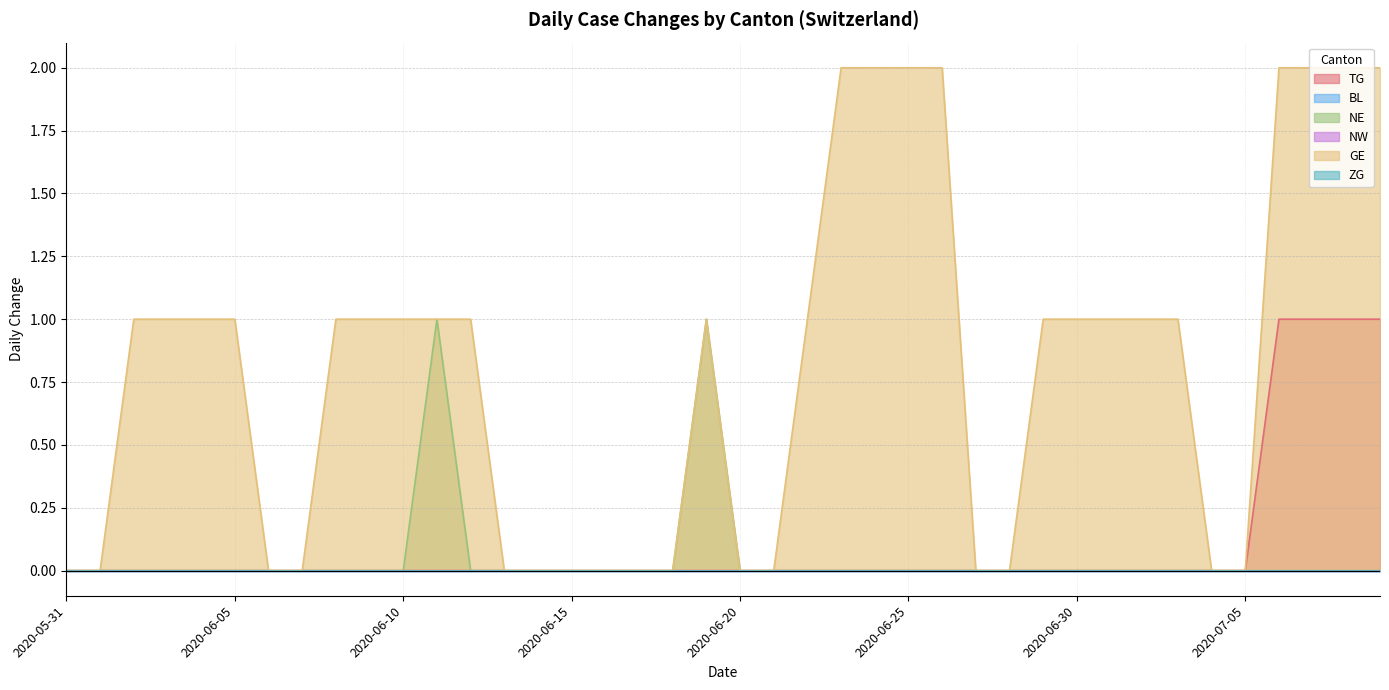

What is the difference between the second highest and second lowest values in the GE series?

2